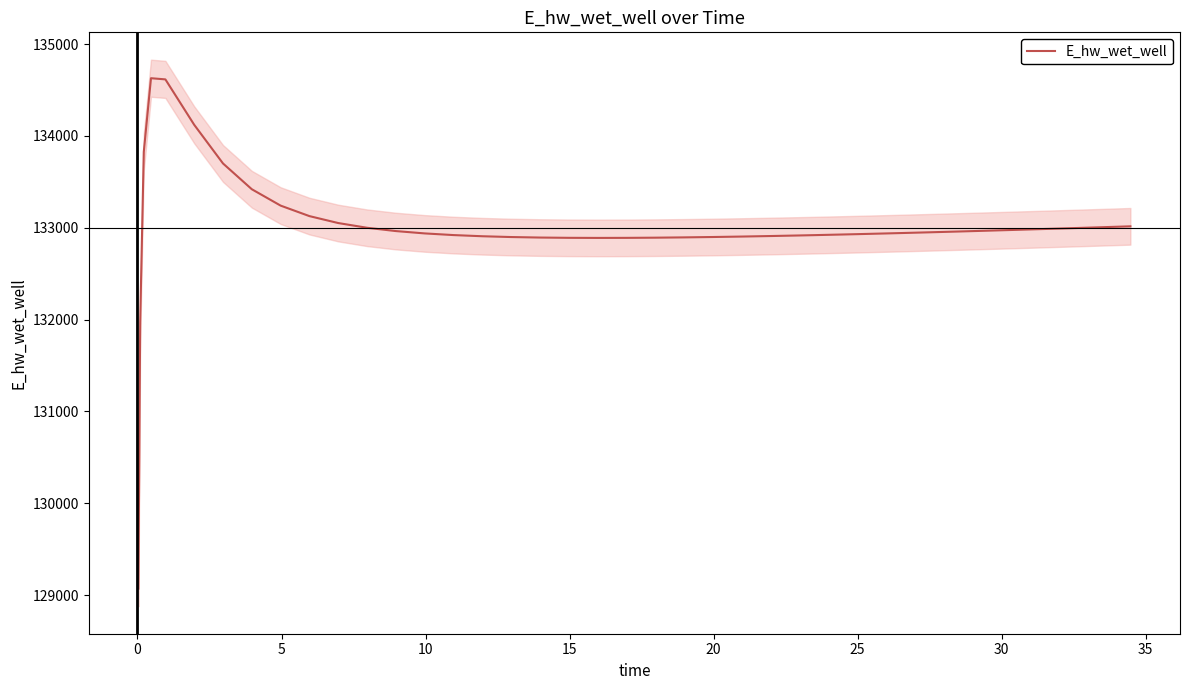

What is the lowest value of the E_hw_wet_well series?

129070.3